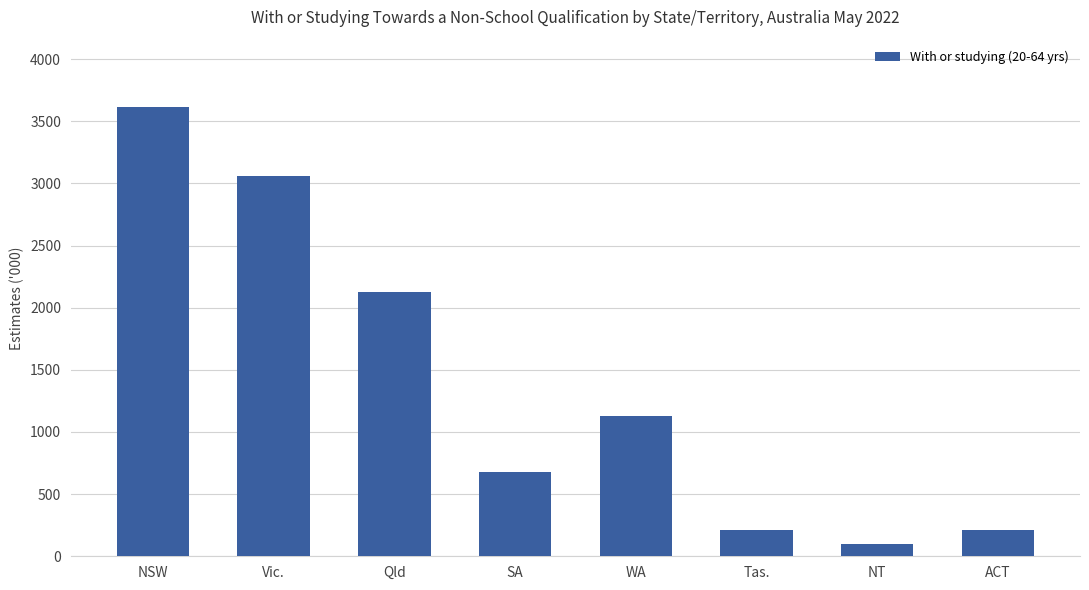

What is the sum of all values?

11126.7